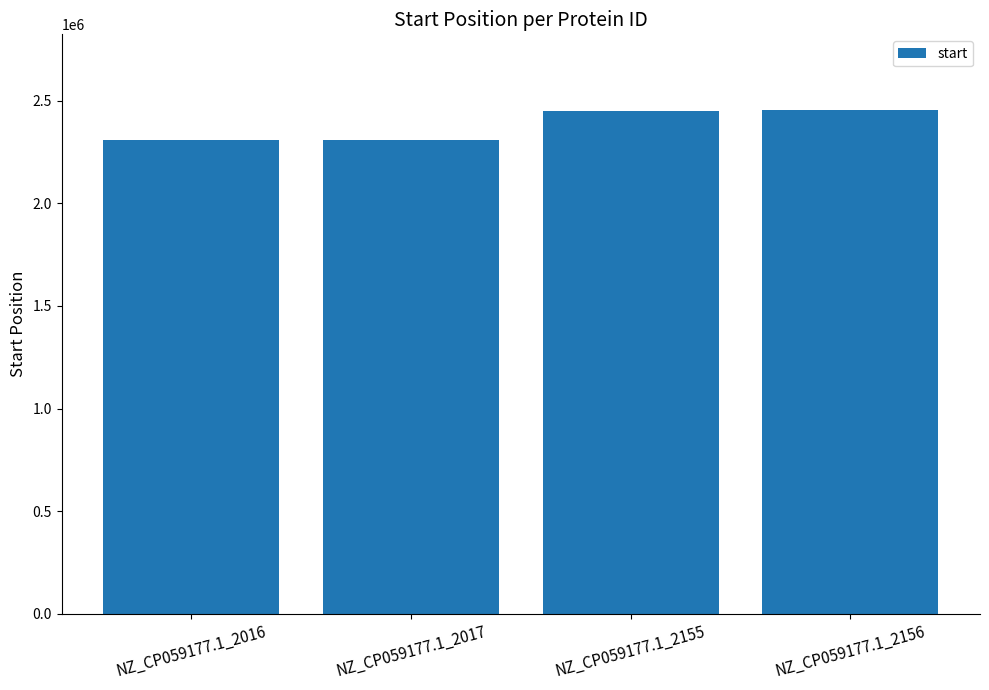

What is the average value?

2381239